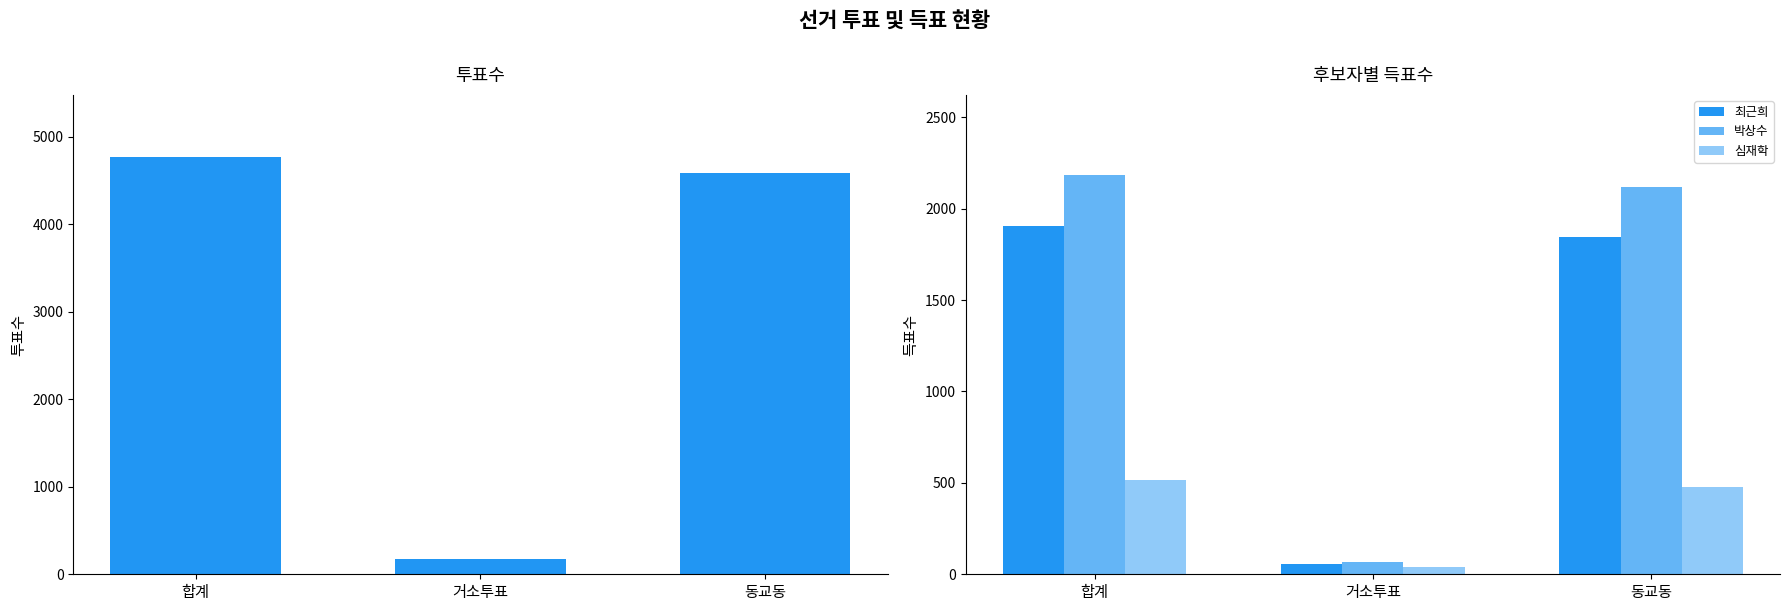

What is the sum of all 최근희 values?

3808